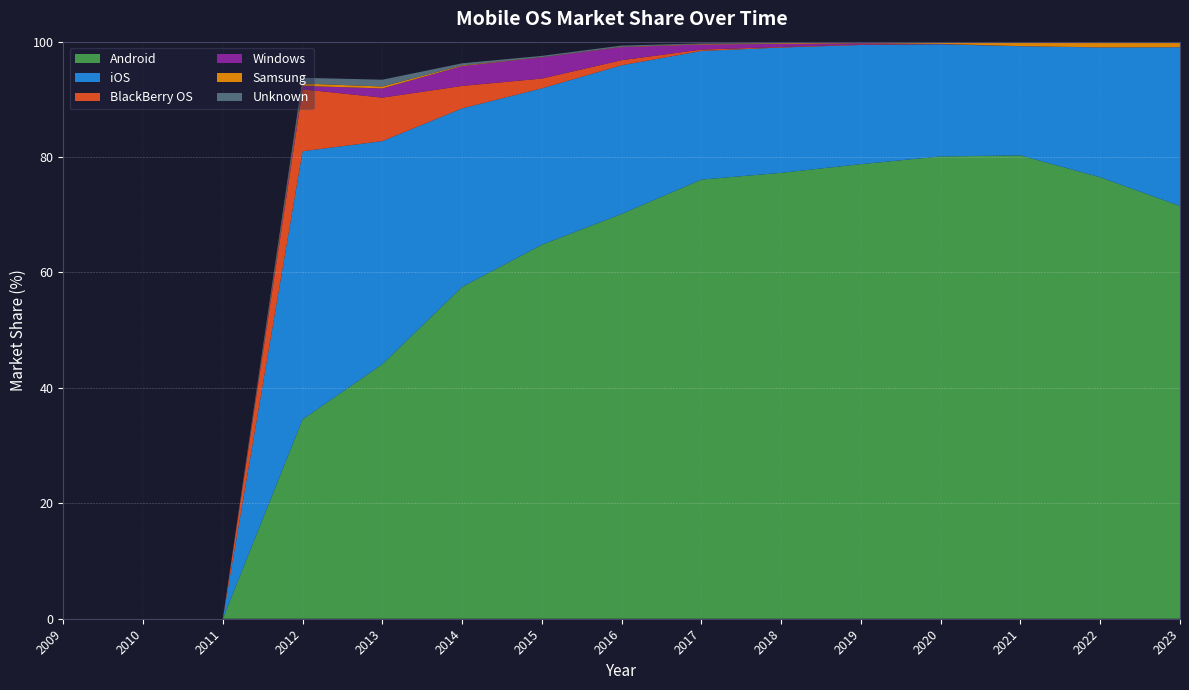

Reading right to left, extract all data points from this chart.

Android: 71.5	76.5	80.3	80.1	78.8	77.3	76.1	70.2	64.8	57.5	44.1	34.5	0.0	0.0	0.0
iOS: 27.5	22.5	18.9	19.4	20.6	21.7	22.3	25.8	27.1	30.9	38.7	46.5	0.0	0.0	0.0
BlackBerry OS: 0.0	0.0	0.0	0.0	0.1	0.1	0.2	0.9	1.7	3.9	7.5	10.7	0.0	0.0	0.0
Windows: 0.0	0.0	0.0	0.1	0.2	0.5	0.9	2.3	3.7	3.5	1.6	0.6	0.0	0.0	0.0
Samsung: 0.9	1.0	0.7	0.3	0.2	0.1	0.1	0.1	0.0	0.1	0.3	0.4	0.0	0.0	0.0
Unknown: 0.0	0.0	0.0	0.0	0.0	0.1	0.1	0.2	0.2	0.4	1.2	1.0	0.0	0.0	0.0